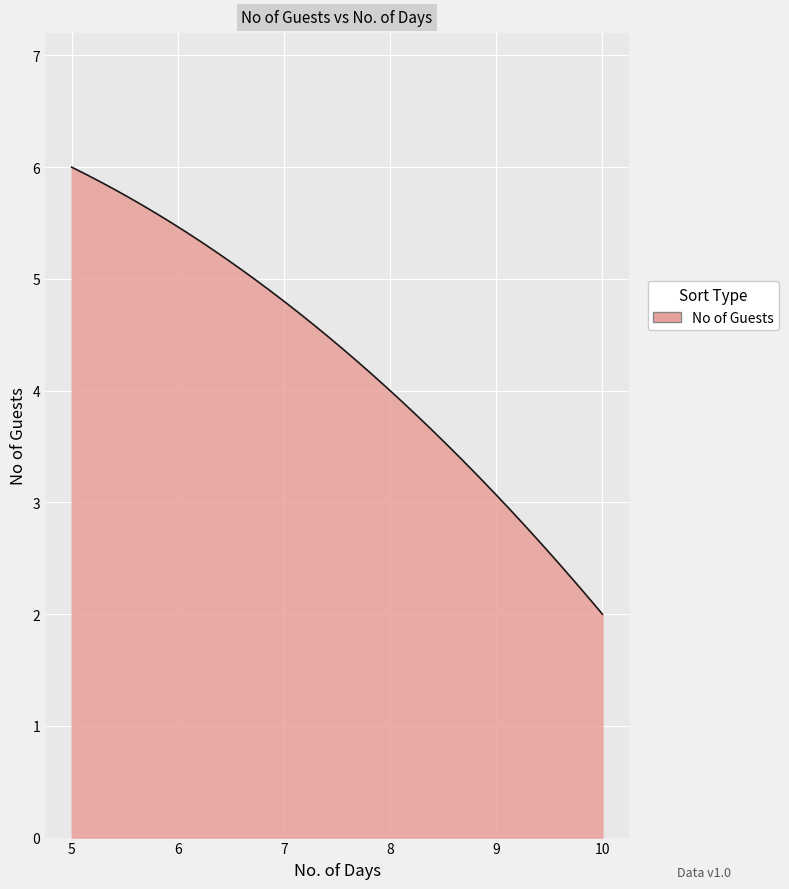

What is the smallest value displayed?

2.0